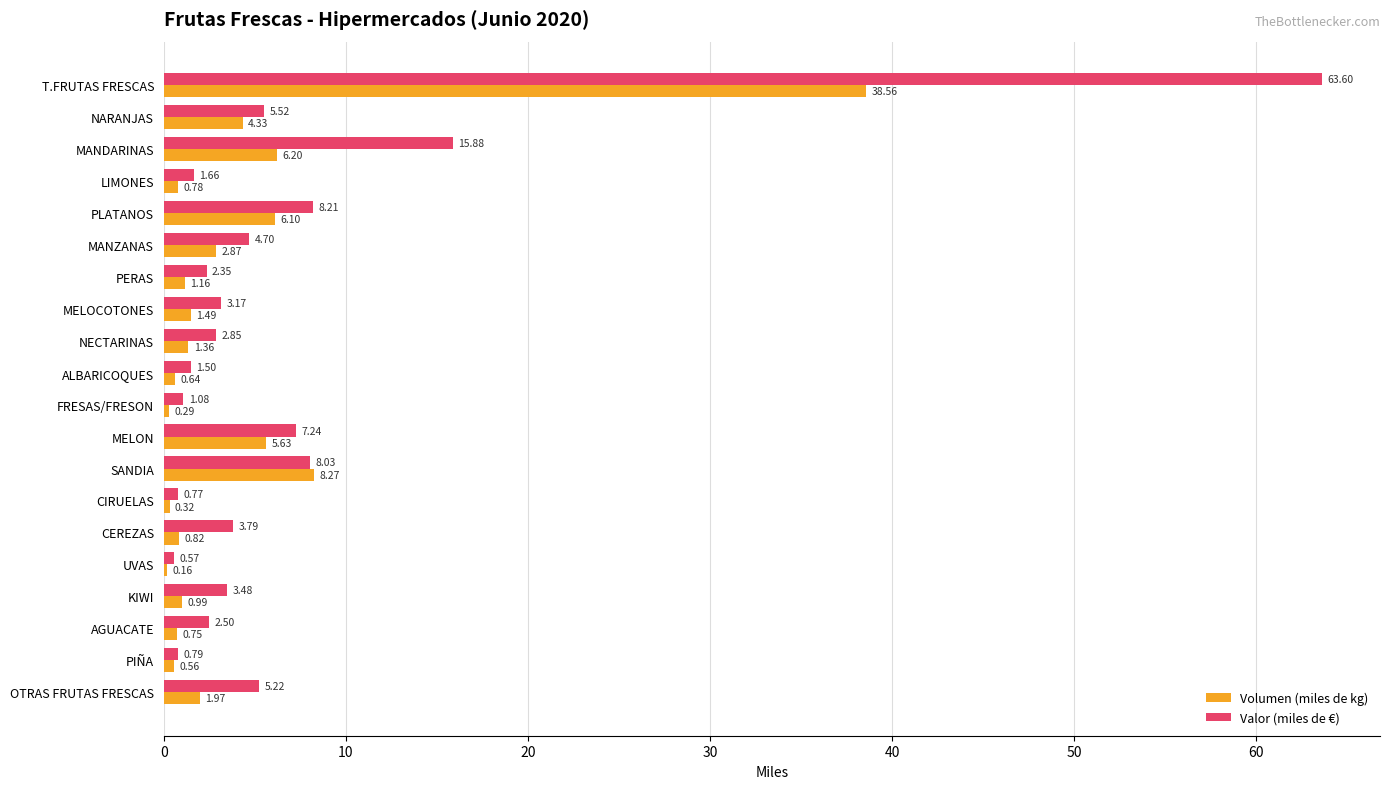

What is the sum of the Valor (miles de €) values at CEREZAS and ALBARICOQUES?

5.3